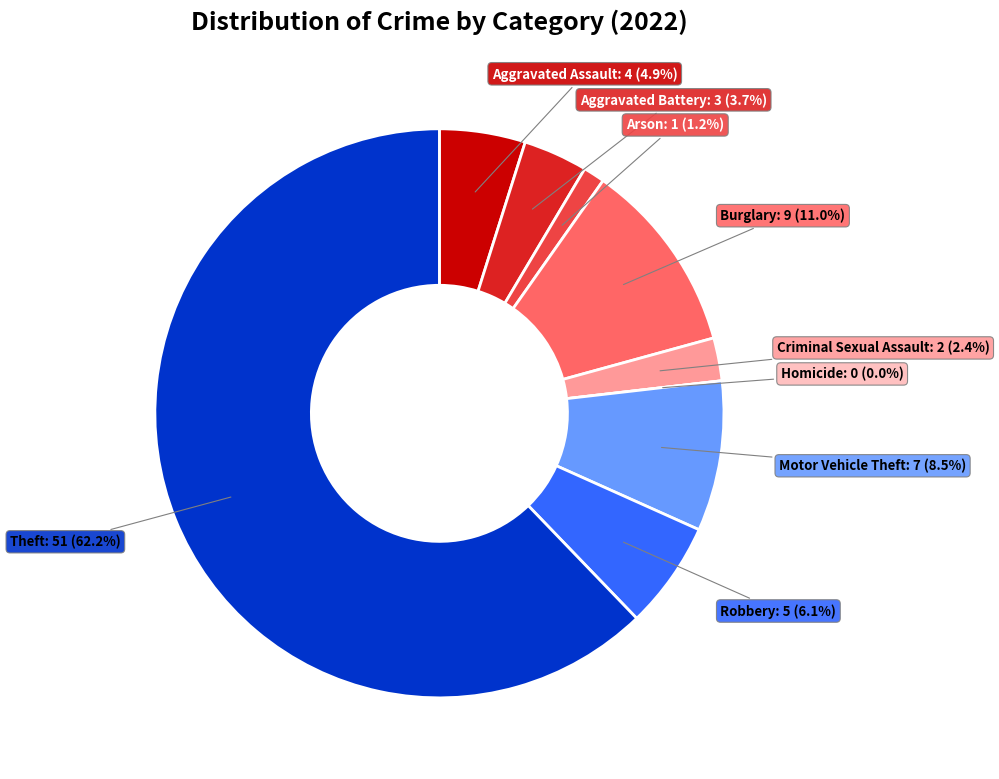

Rank the categories by value from lowest to highest.

Homicide, Arson, Criminal Sexual Assault, Aggravated Battery, Aggravated Assault, Robbery, Motor Vehicle Theft, Burglary, Theft